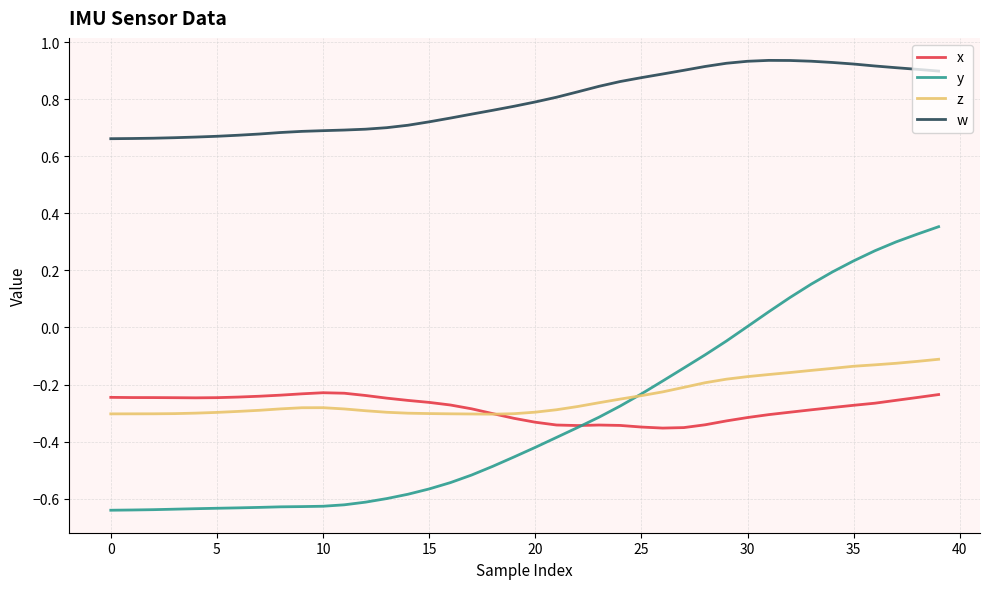

Which series has the largest total across all categories?

w